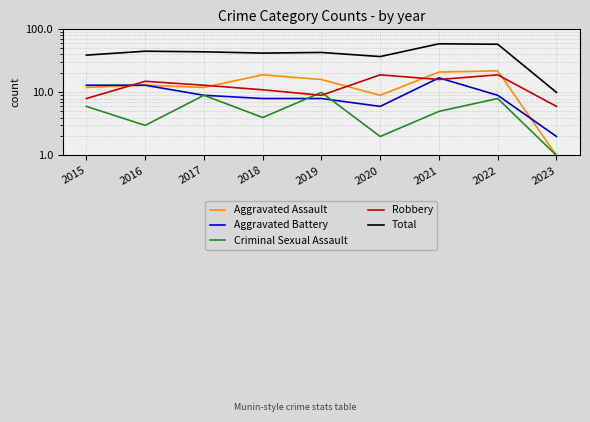

Which category has the lowest value in the Criminal Sexual Assault series?

2023